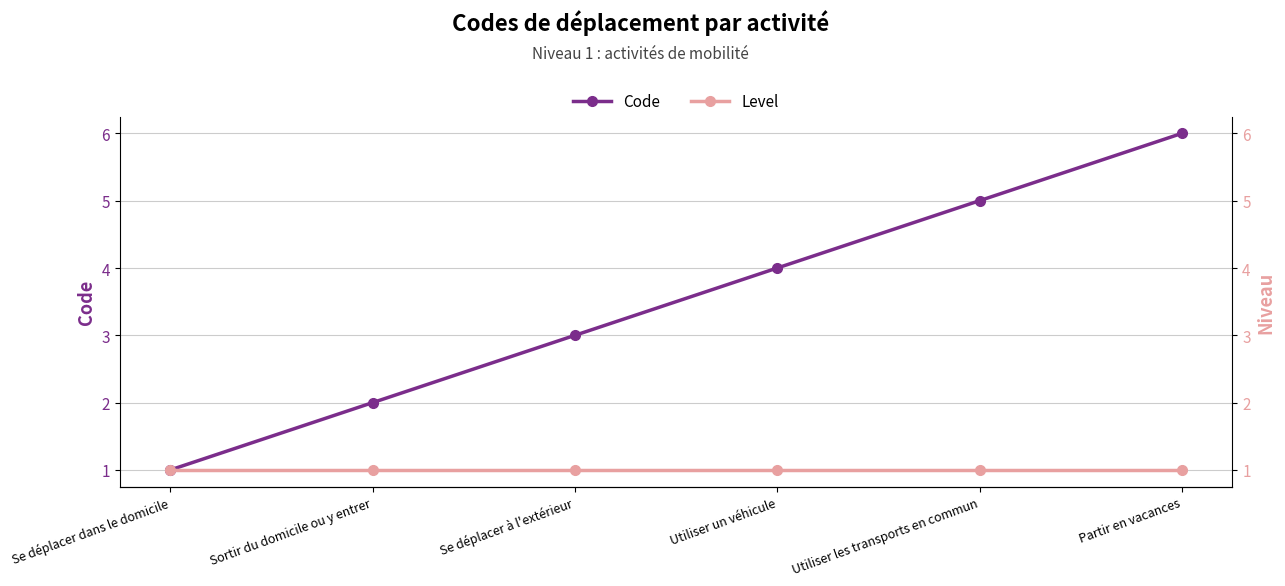

List the series in order of their peak value, lowest first.

Level, Code